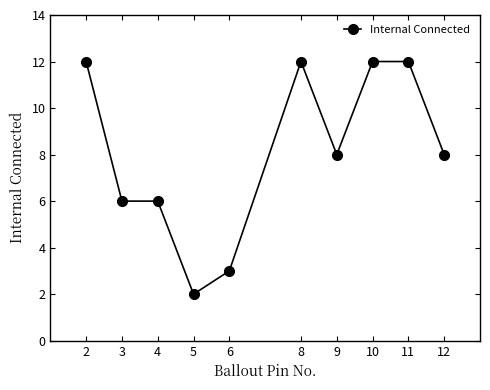

What is the value of the 5th point from the left?

3